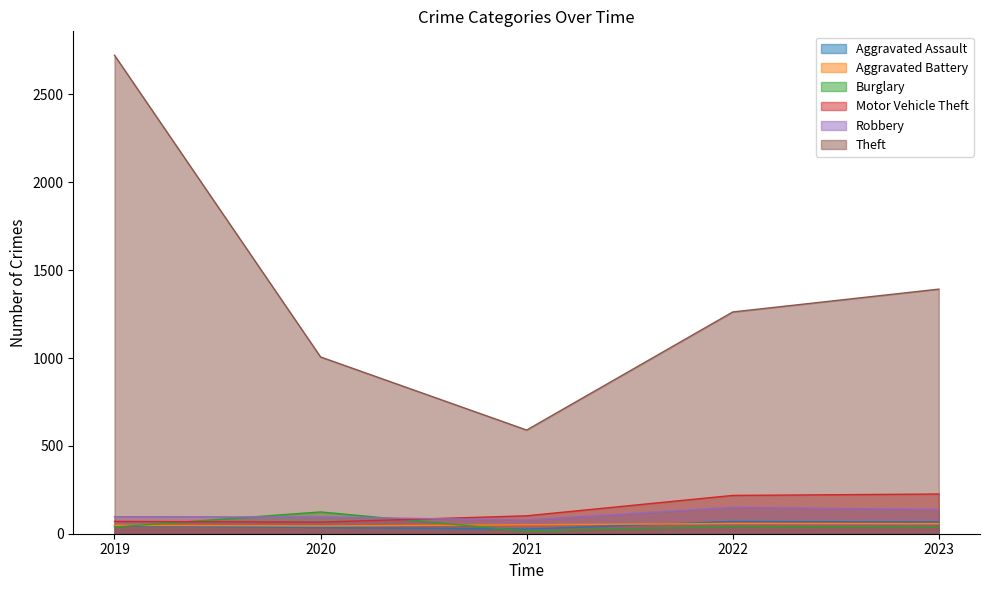

True or false: Aggravated Battery has more than 2 points higher than both neighbors.

False